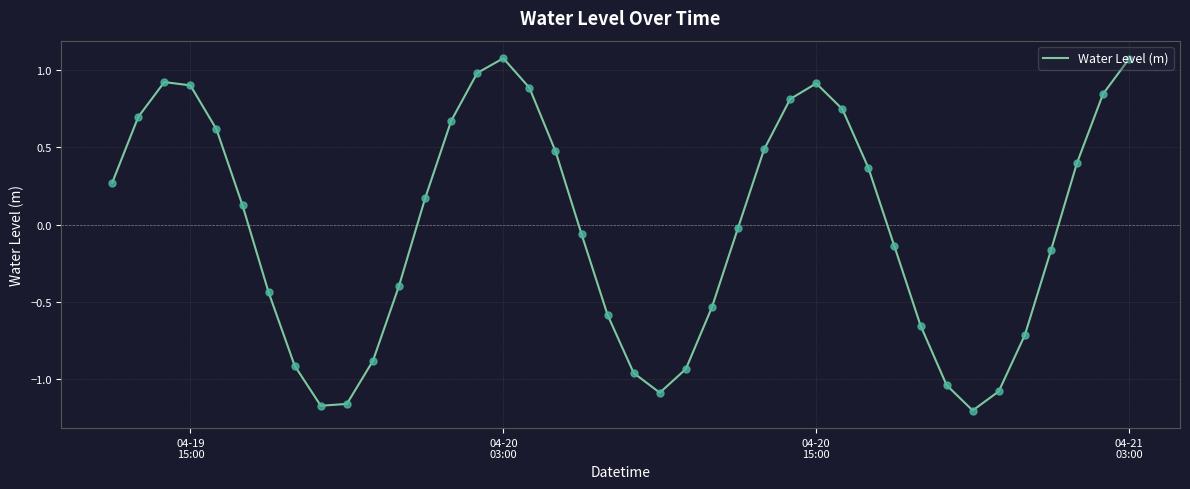

What is the difference between the maximum and minimum values?

2.3